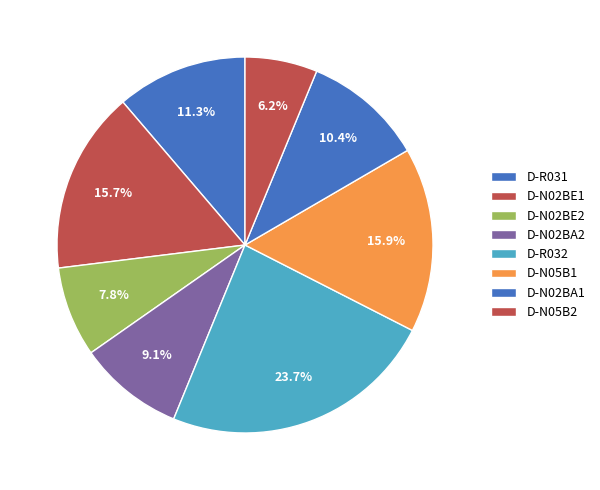

Which has a higher value, D-N02BE1 or D-N02BA1?

D-N02BE1